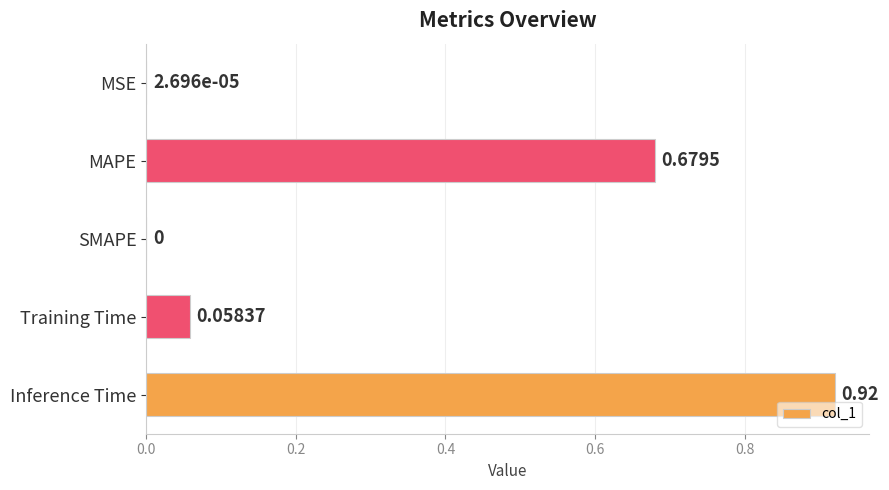

What is the average value?

0.3